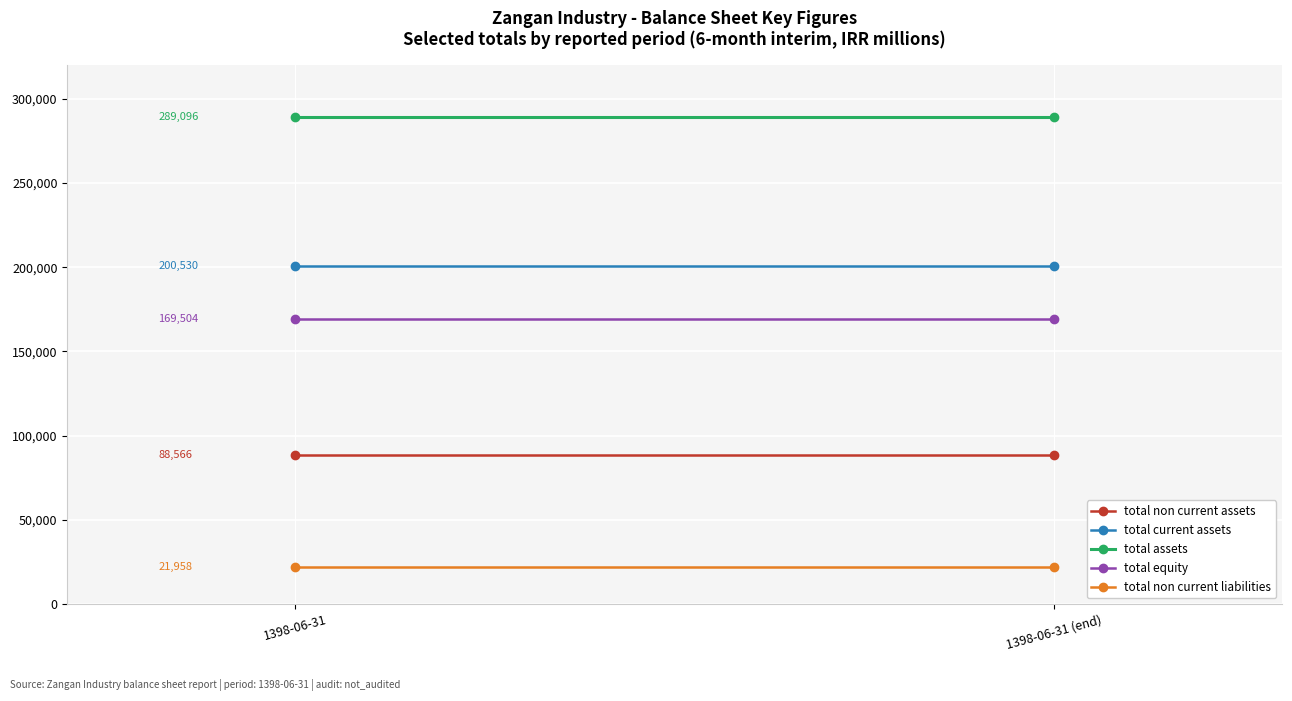

What is the spread (max minus min) of values at 1398-06-31 (end)?

267138